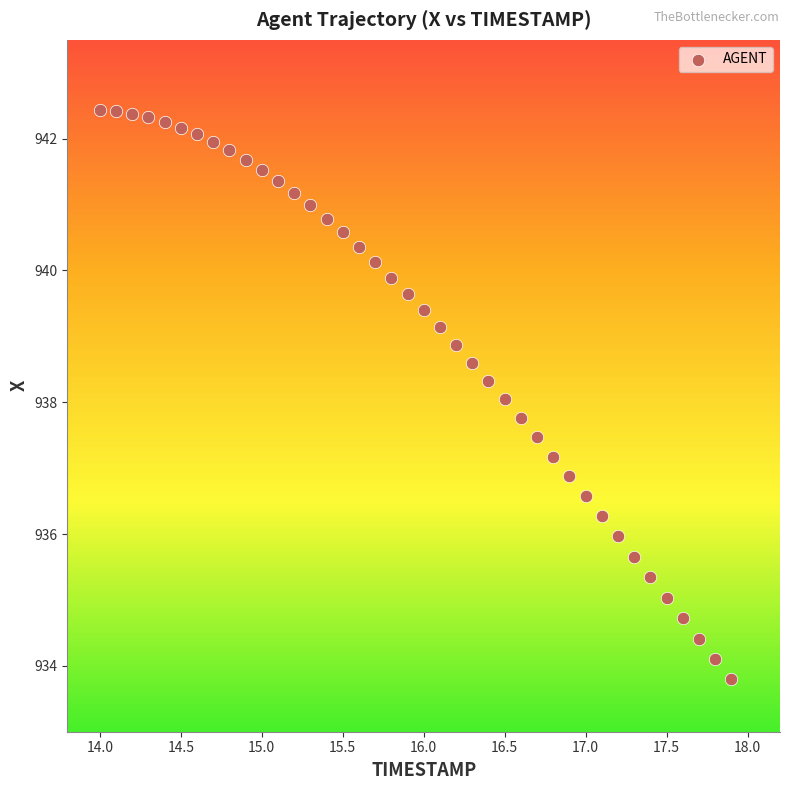

What is the range of Y values (max minus min)?

8.6